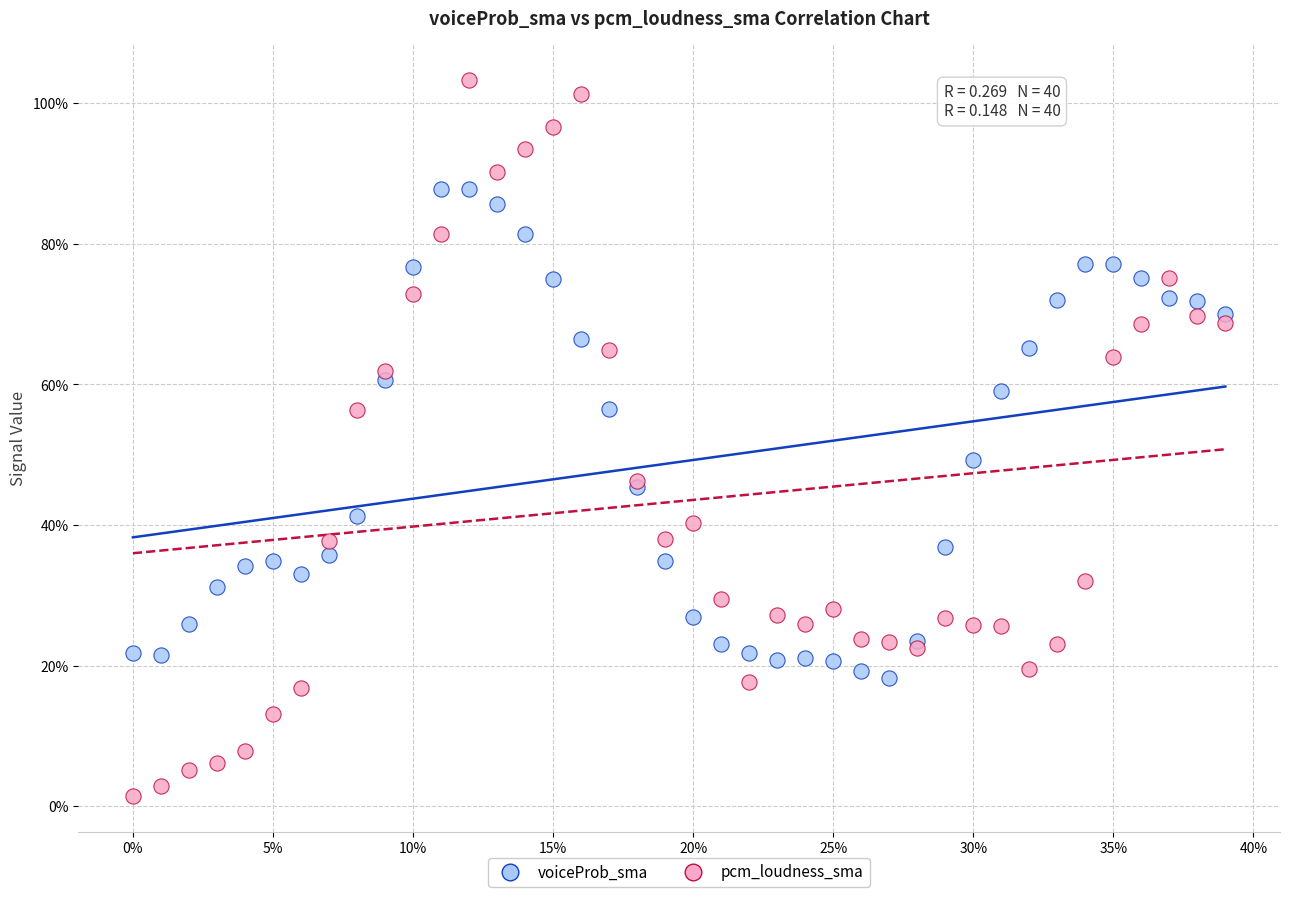

Which series has the largest Y range (max minus min)?

pcm_loudness_sma